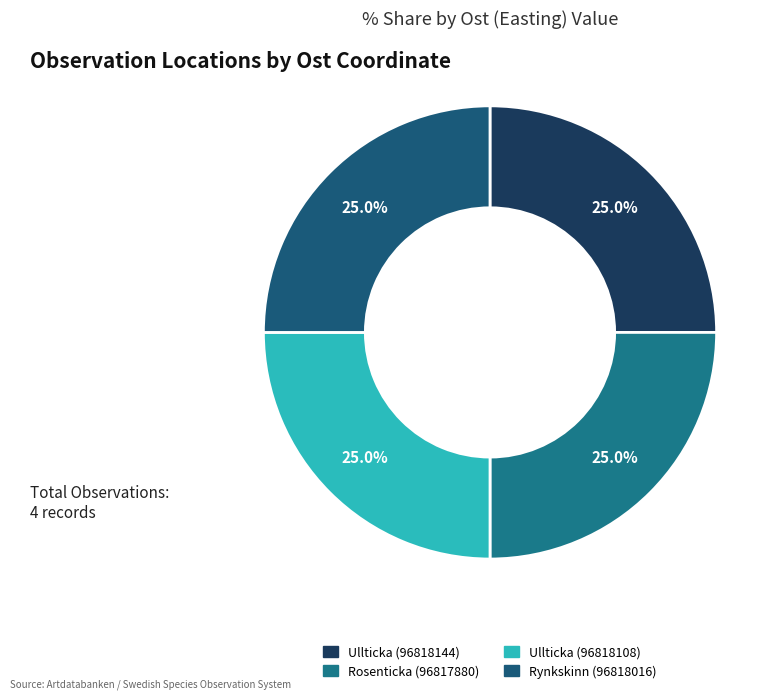

To the nearest percent, what is the average slice percentage?

25%